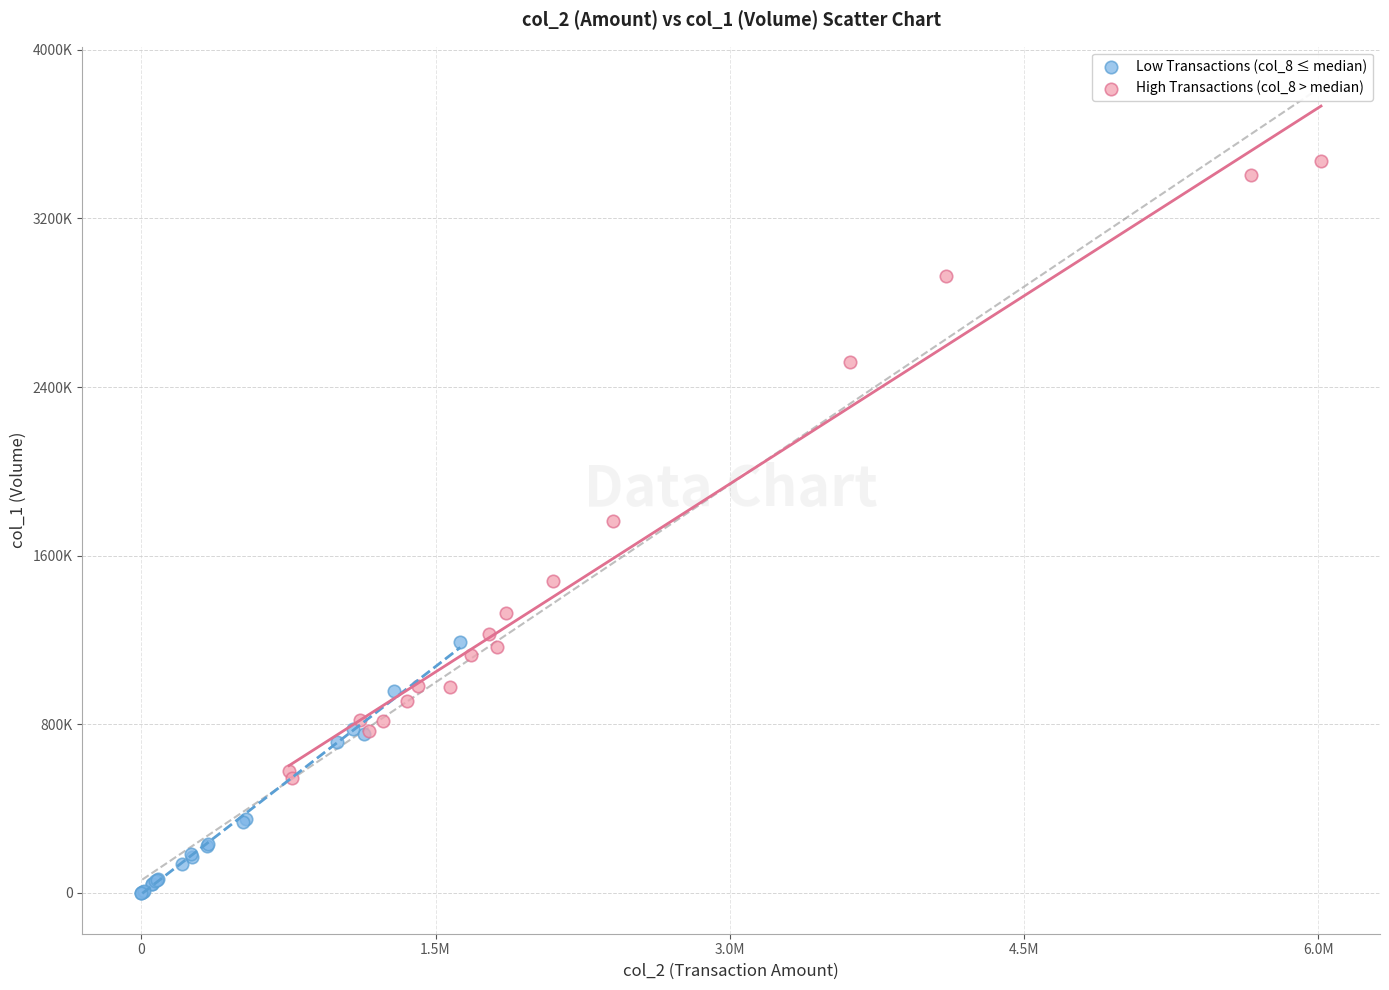

Which series contains the lowest Y value?

Low Transactions (col_8 ≤ median)